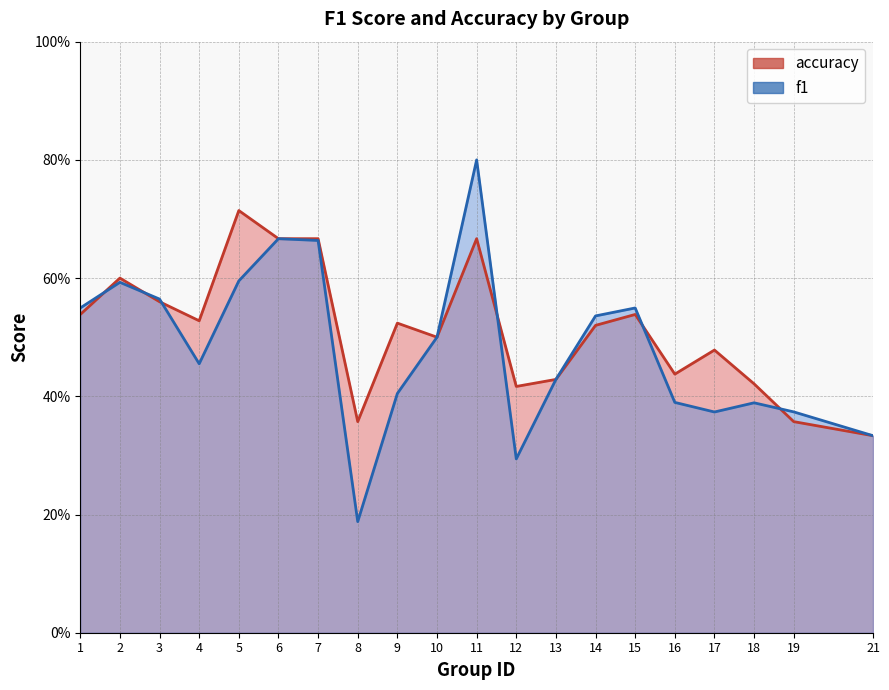

How many lines are shown in the chart?

2